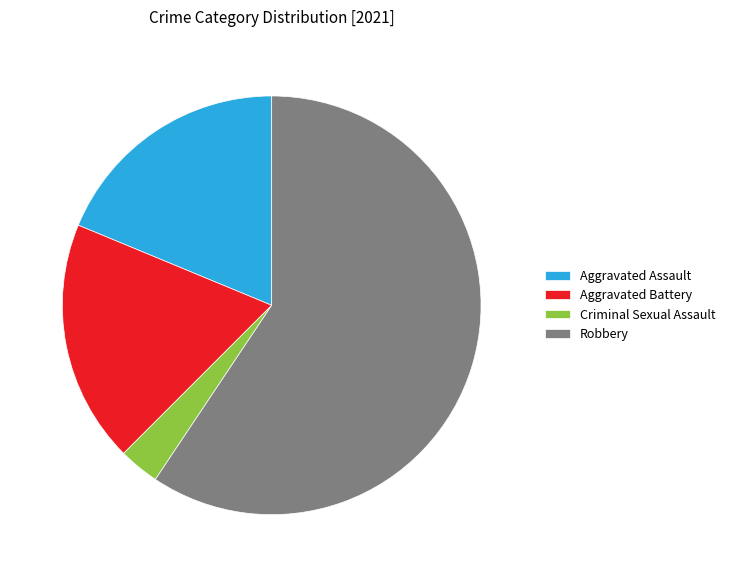

Count the number of slices in the pie.

4